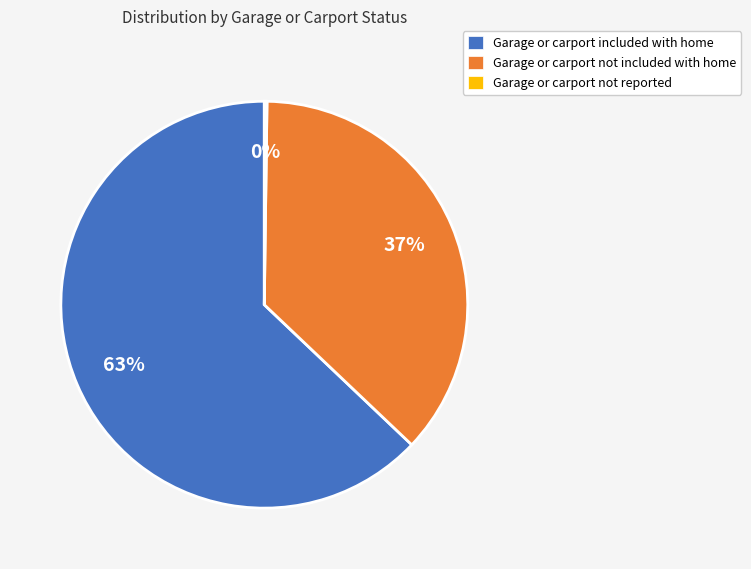

What percentage is the Garage or carport not included with home slice, to the nearest percent?

37%